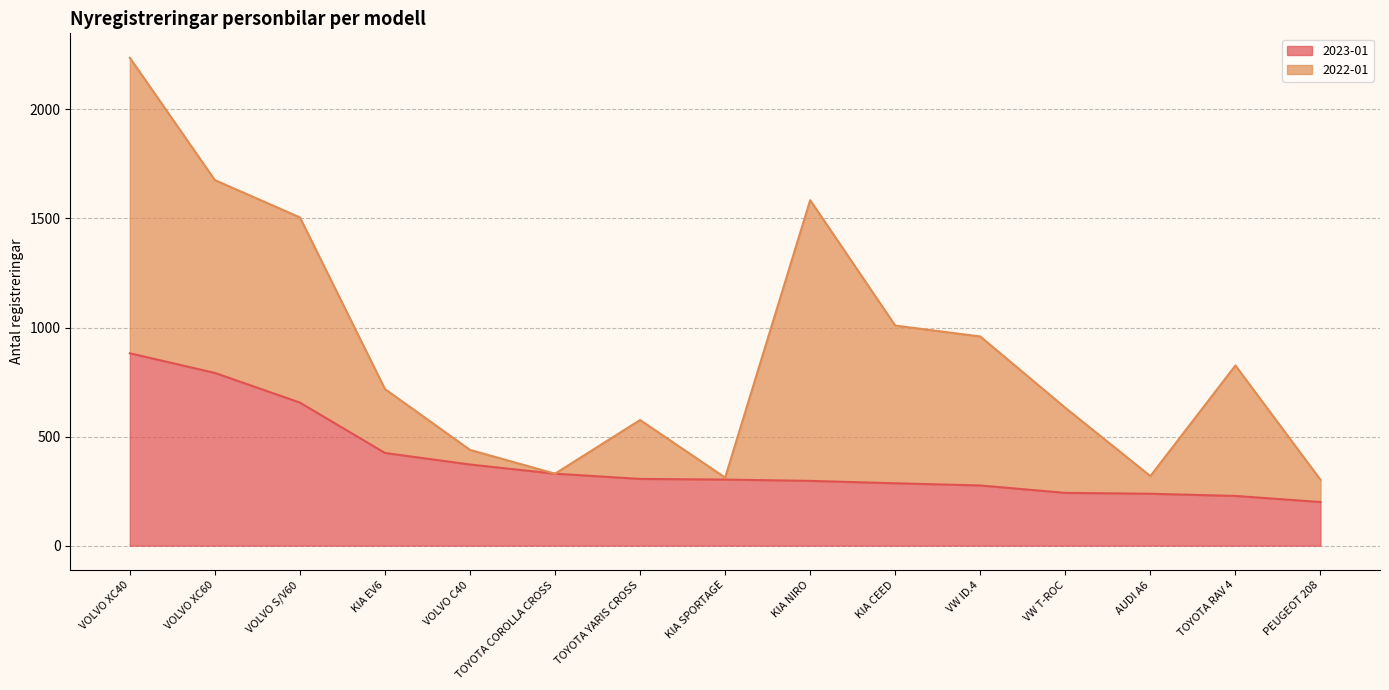

Reading left to right, what are all the values shown in this chart?

VOLVO XC40=882	VOLVO XC60=792	VOLVO S/V60=656	KIA EV6=425	VOLVO C40=372	TOYOTA COROLLA CROSS=330	TOYOTA YARIS CROSS=306	KIA SPORTAGE=303	KIA NIRO=297	KIA CEED=286	VW ID.4=276	VW T-ROC=242	AUDI A6=238	TOYOTA RAV 4=228	PEUGEOT 208=200